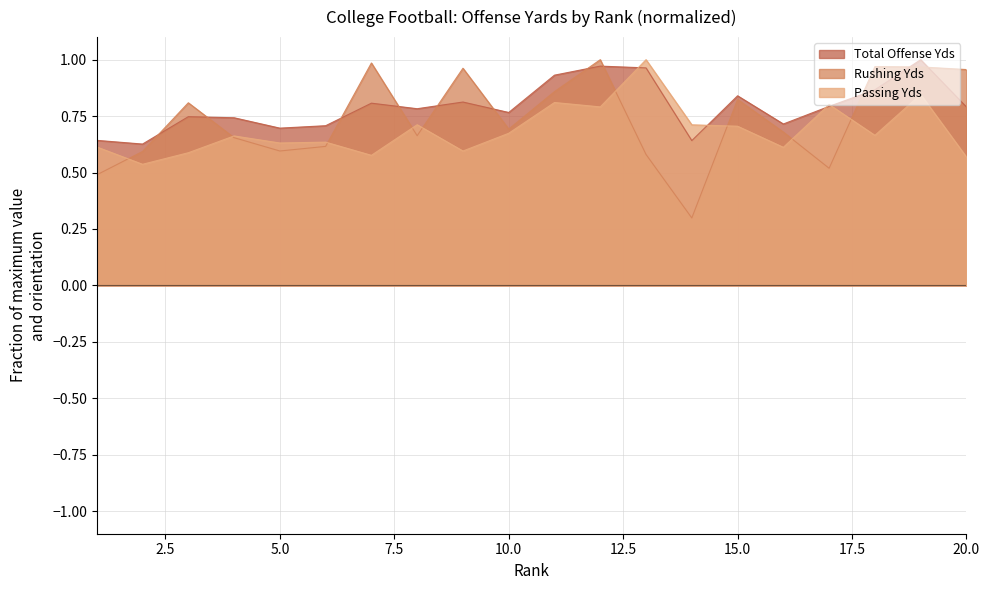

What is the lowest value of the Passing Yds series?

0.5